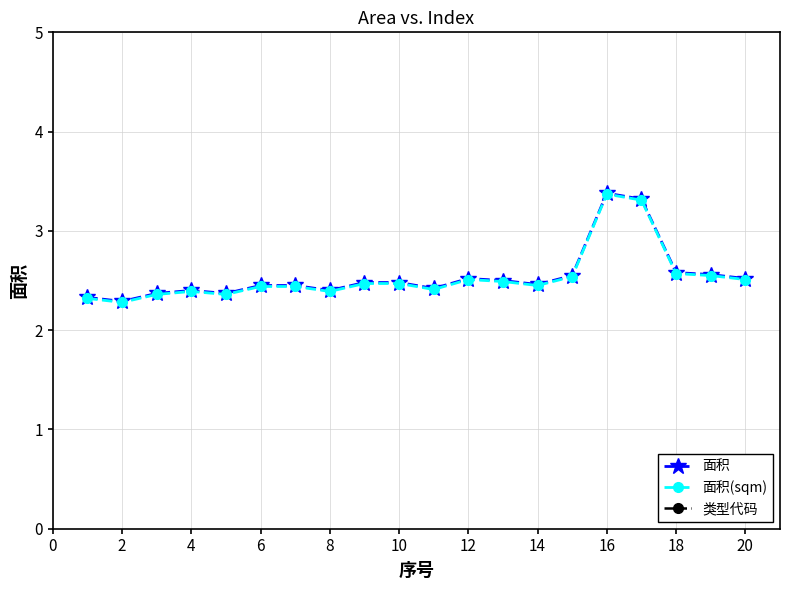

What is the lowest value of the 面积(sqm) series?

2.3